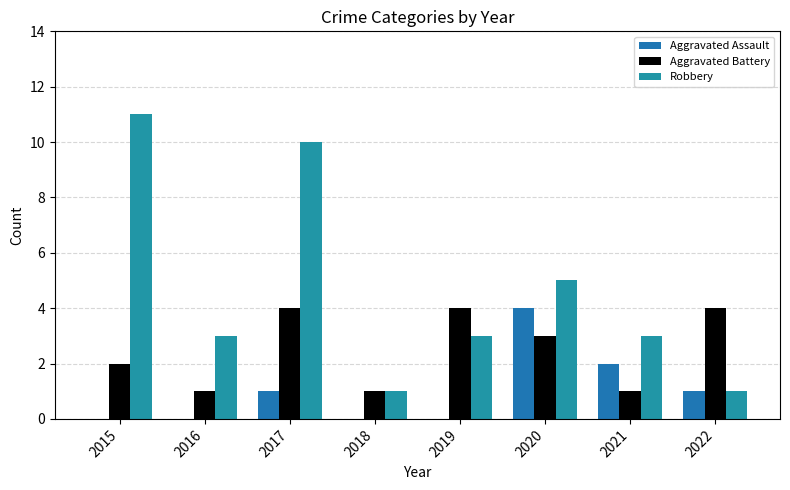

Does the chart contain stacked bars?

No